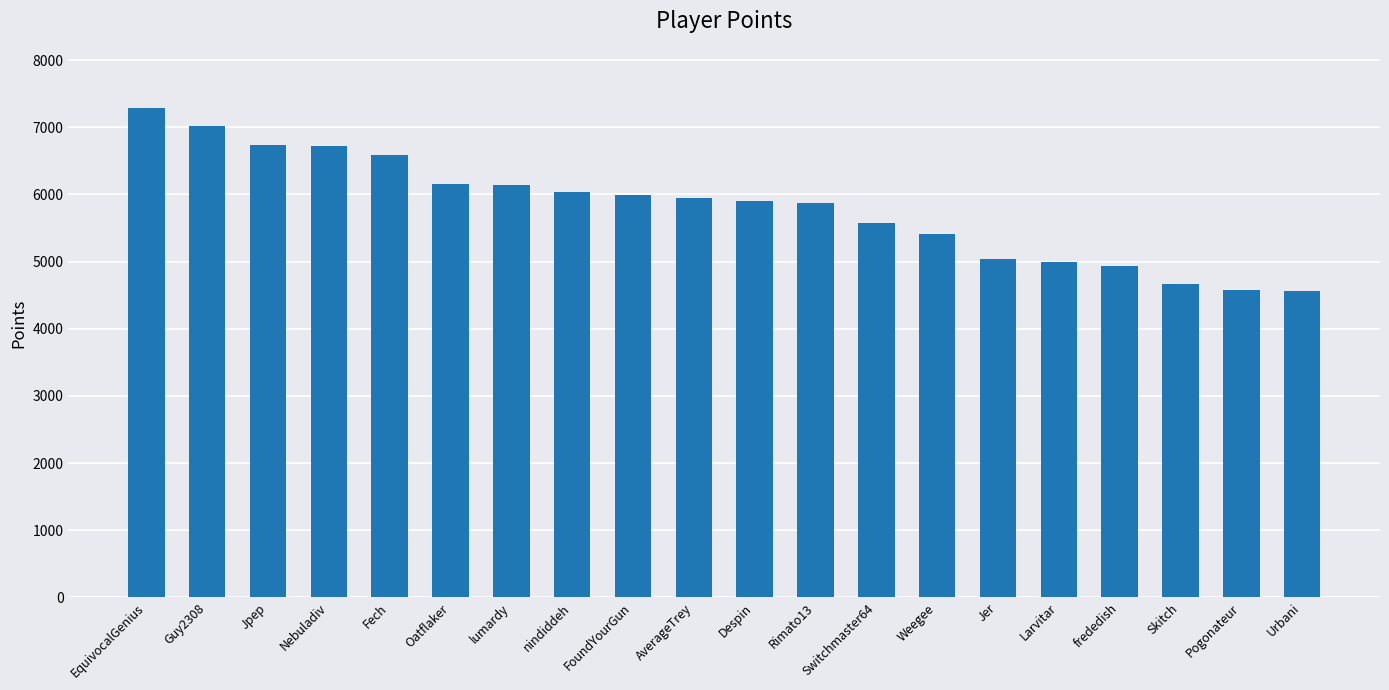

The chart shows a value of 6581 at Fech. True or false?

True